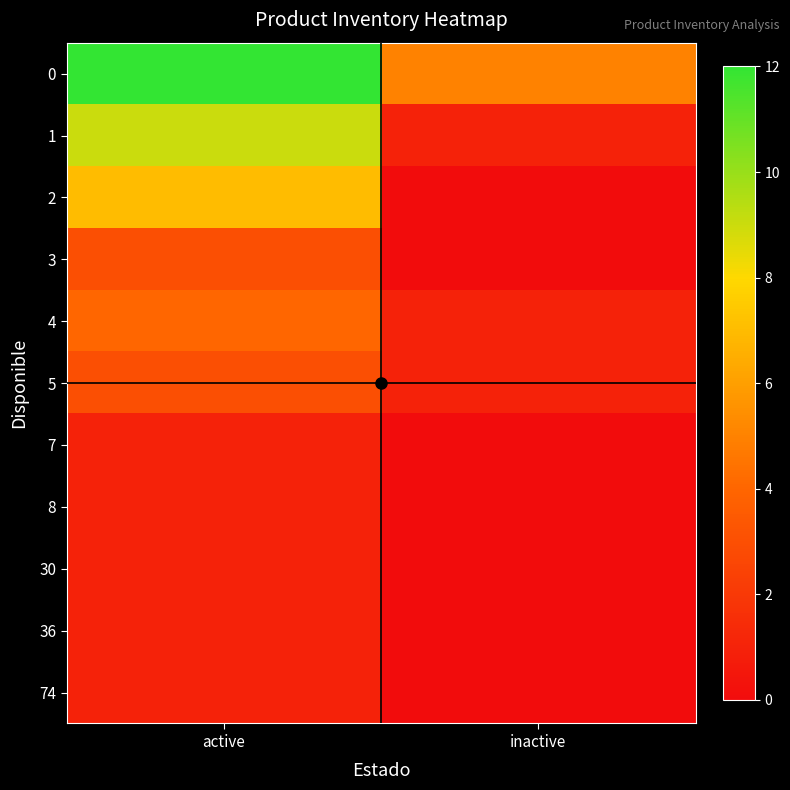

Reading left to right, list all the values displayed in this chart.

0: active=12	inactive=5
1: active=9	inactive=1
2: active=7	inactive=0
3: active=3	inactive=0
4: active=4	inactive=1
5: active=3	inactive=1
7: active=1	inactive=0
8: active=1	inactive=0
30: active=1	inactive=0
36: active=1	inactive=0
74: active=1	inactive=0